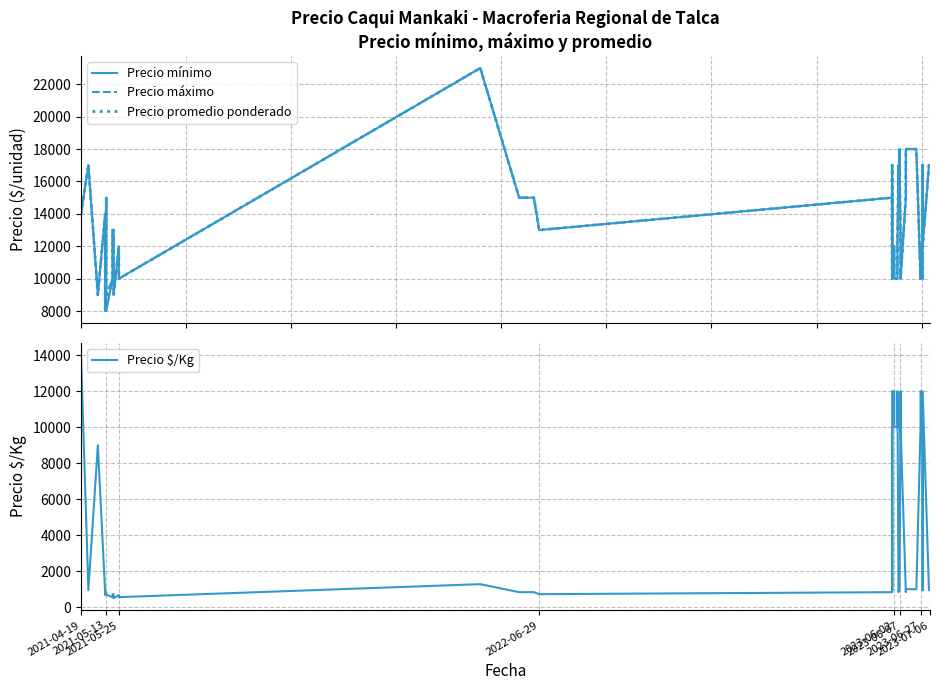

True or false: Precio promedio ponderado and Precio mínimo cross at least once.

False